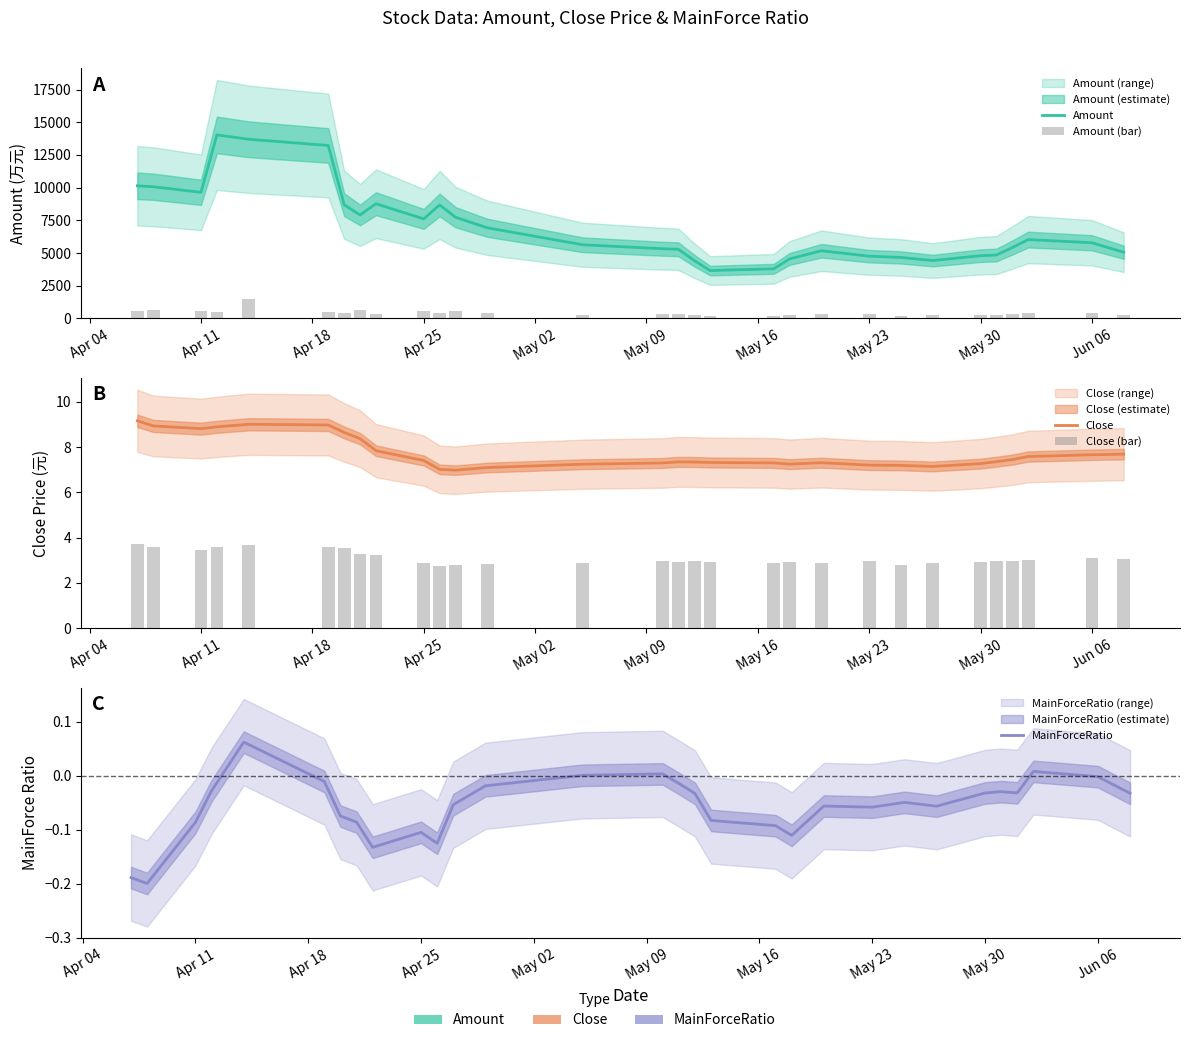

How many data points in Amount (bar) are less than 368?

15